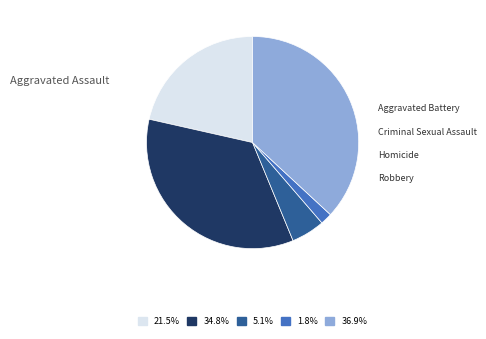

Is there a majority slice in this chart?

No